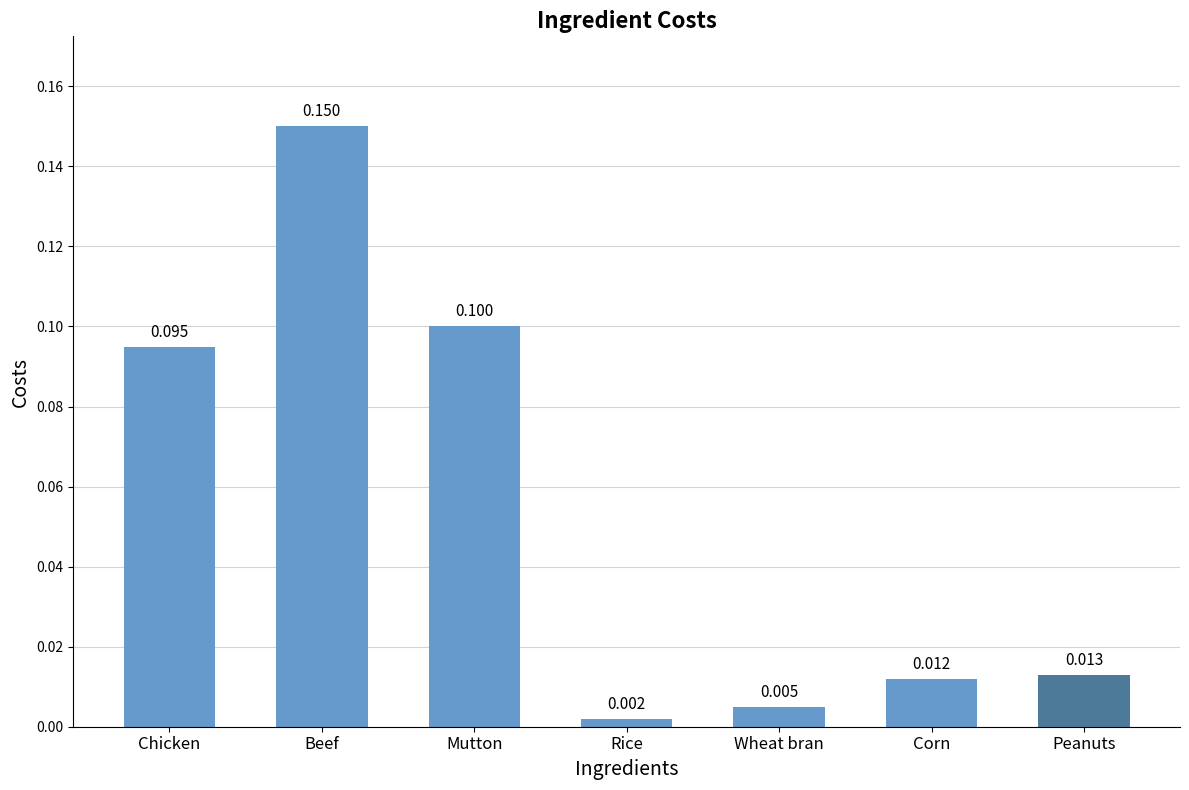

Does the chart contain stacked bars?

No